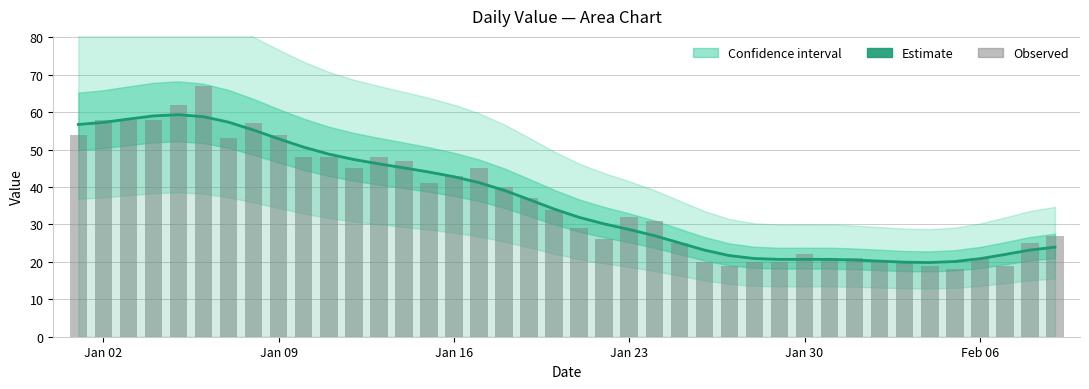

What is the lowest value of the Estimate series?

19.8